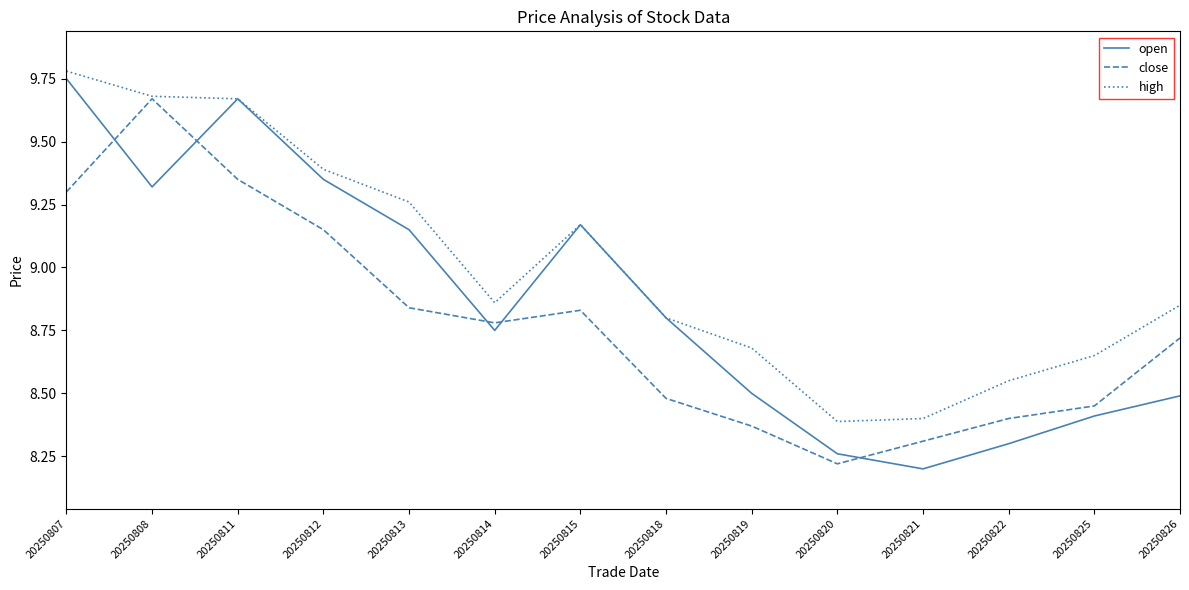

What is the difference between the maximum and minimum values in the high series?

1.4